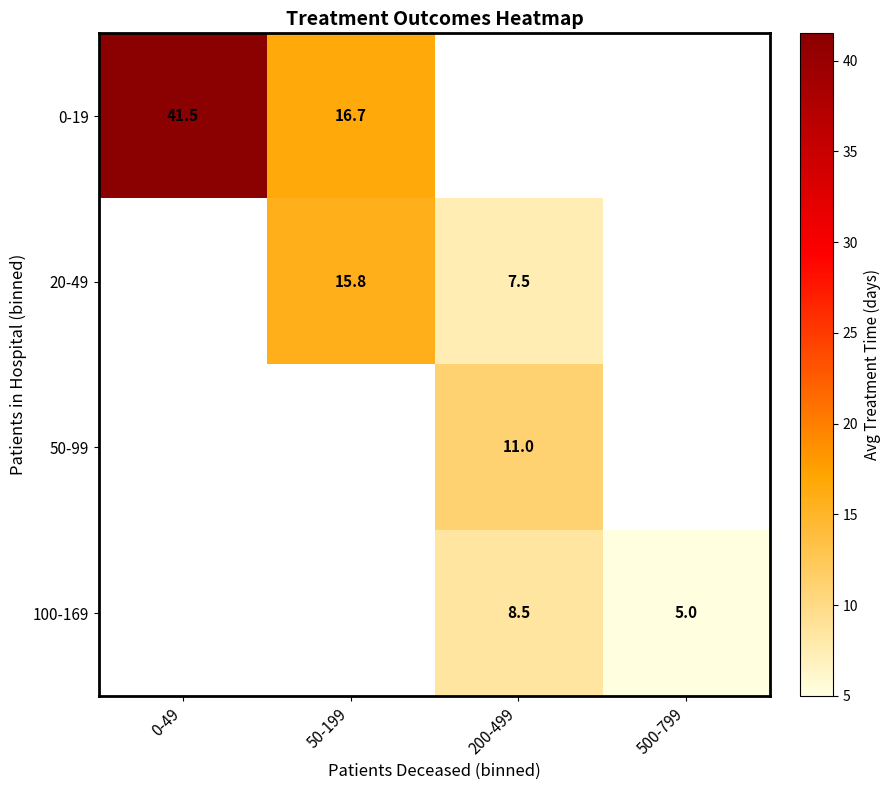

The 50-99 series shows 2.7 at 200-499. True or false?

False